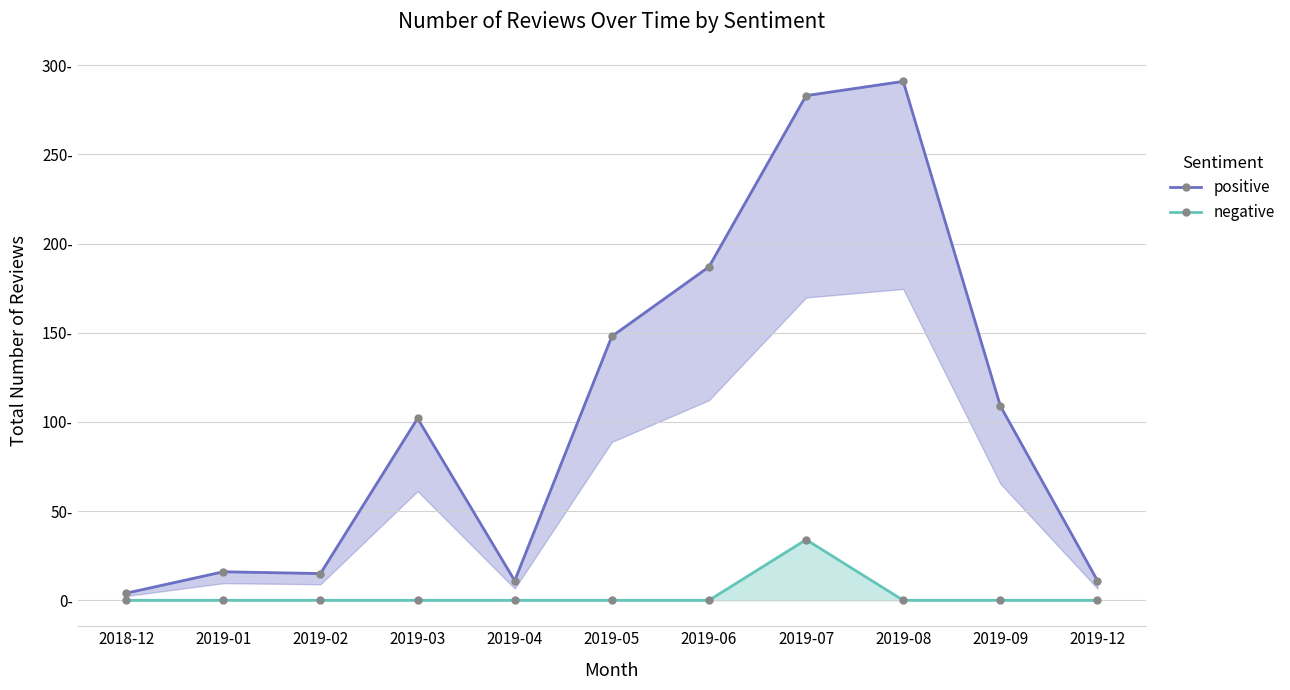

What position from the right is 2019-04?

7